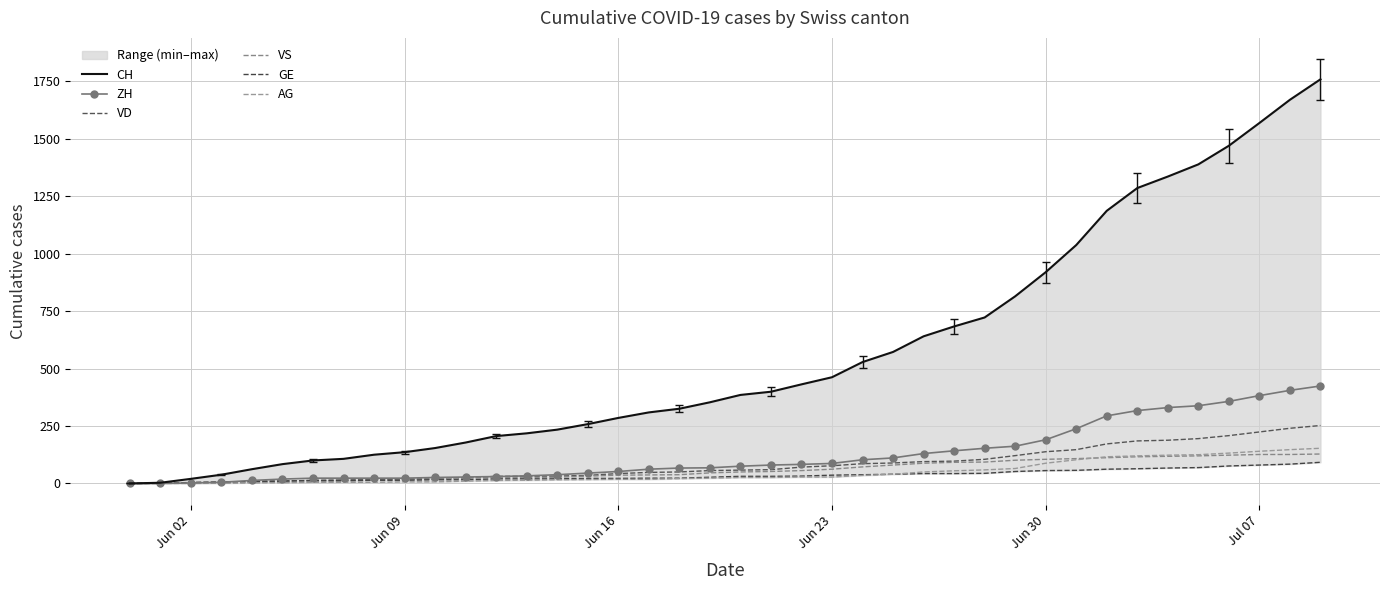

True or false: GE and CH intersect in this chart.

False